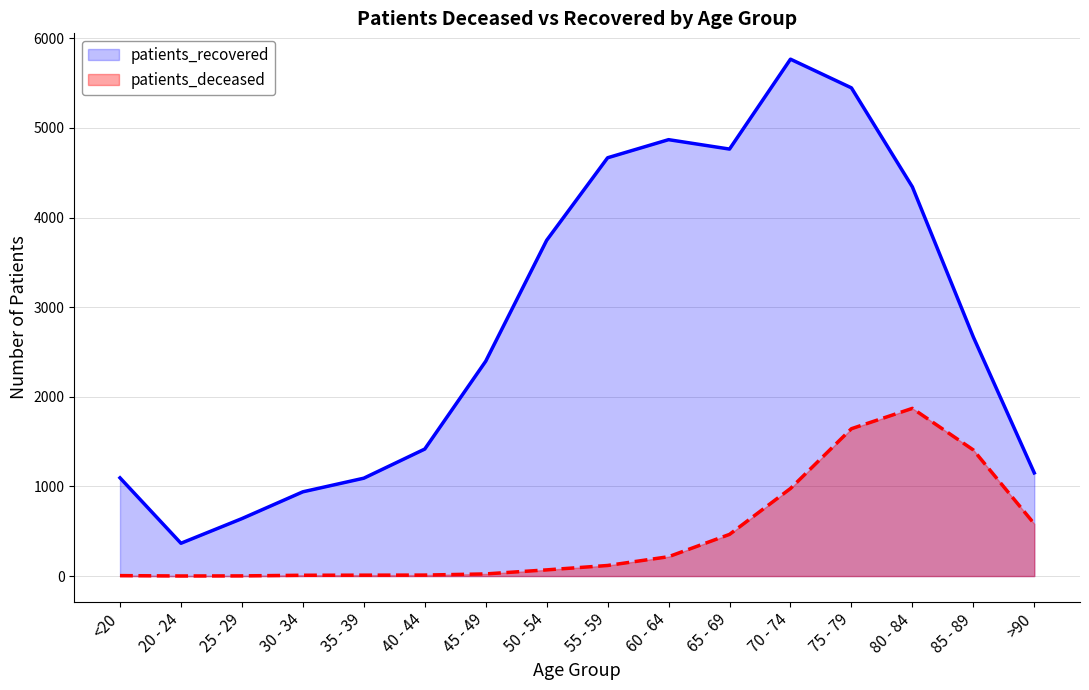

At 80 - 84, list the series in order from smallest to largest.

patients_deceased, patients_recovered